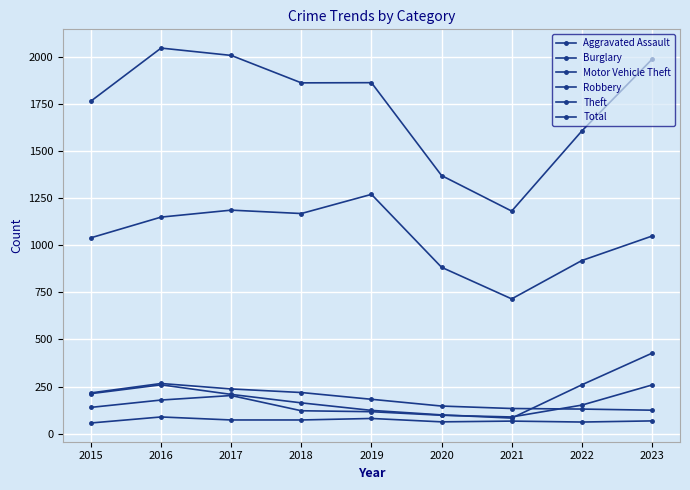

Between 2018 and 2023, which is larger?

2018